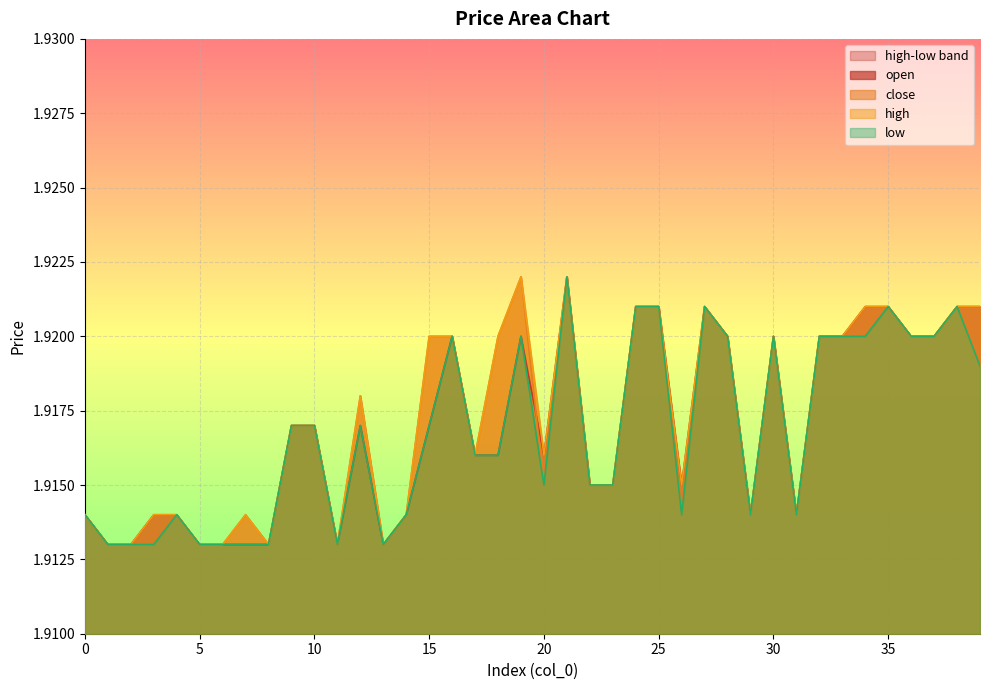

What is the approximate value of low at 34?

1.9